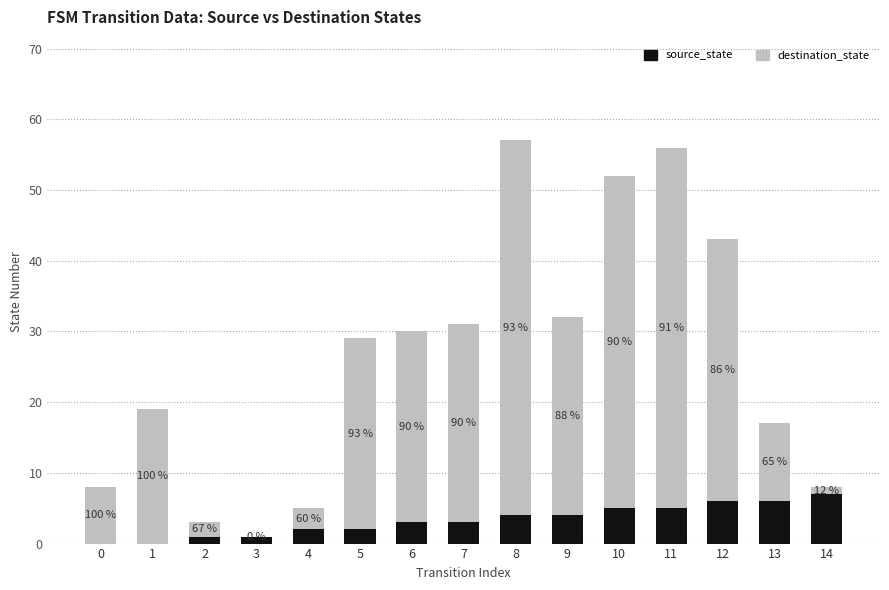

Which series has the largest total across all categories?

destination_state